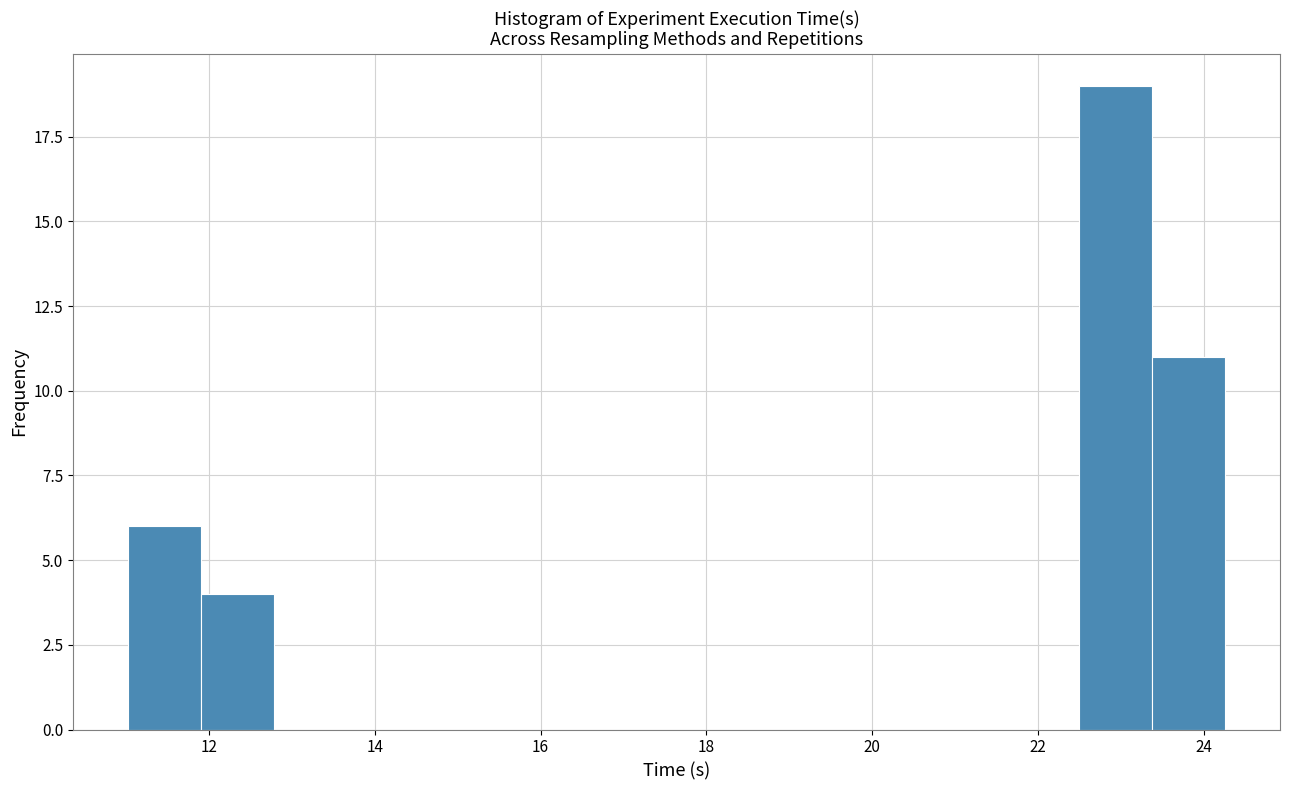

What is the height of the bar covering 22.4 to 23.4 on the x-axis? Neither the bar edges nor the heights are printed on the chart, so give them approximately, as read against the axes.

19